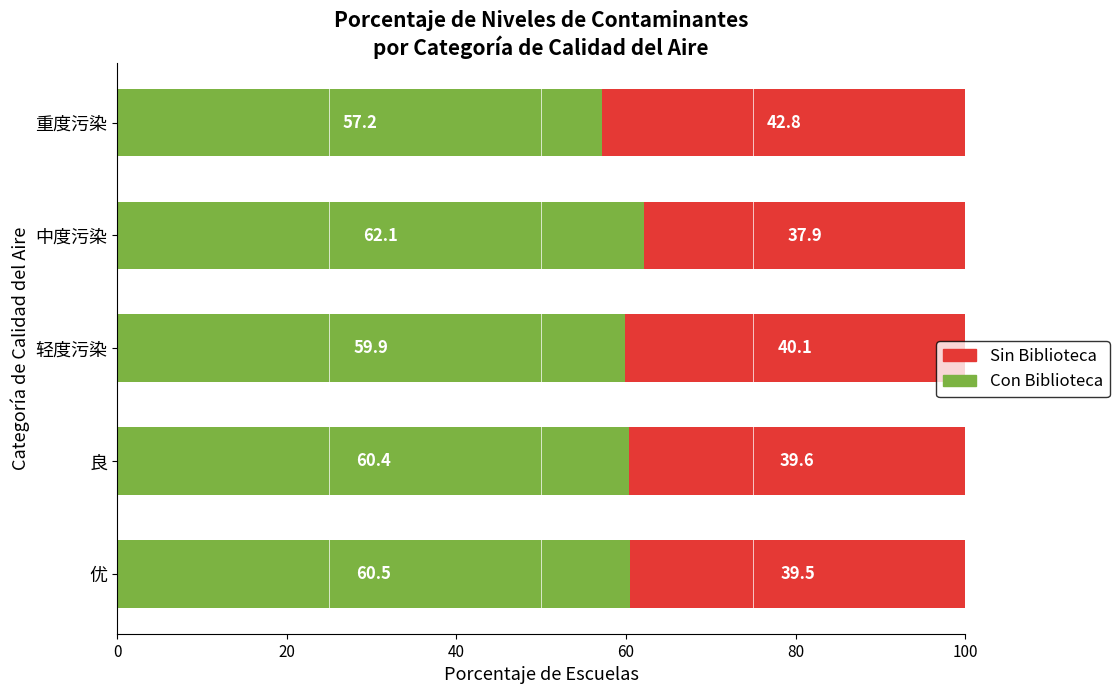

The value of Con Biblioteca at 良 is 79.5. True or false?

False